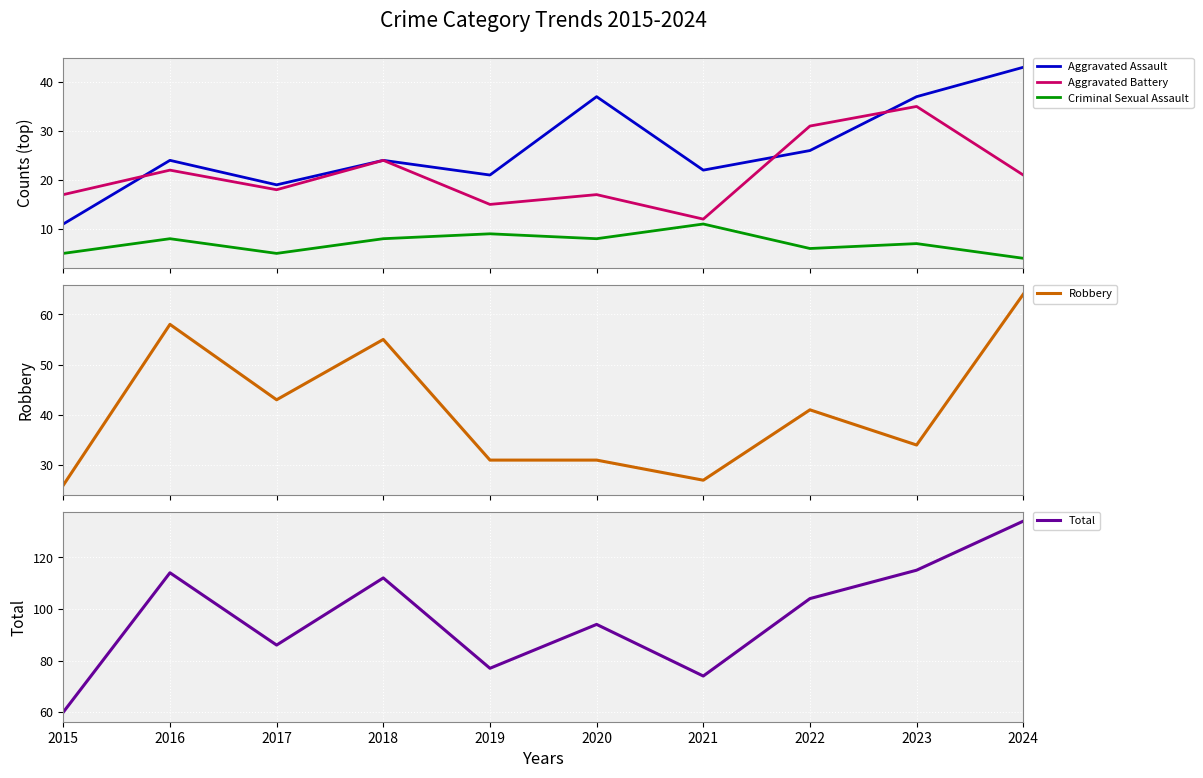

What is the value of the Total point at the 3rd from the left?

86